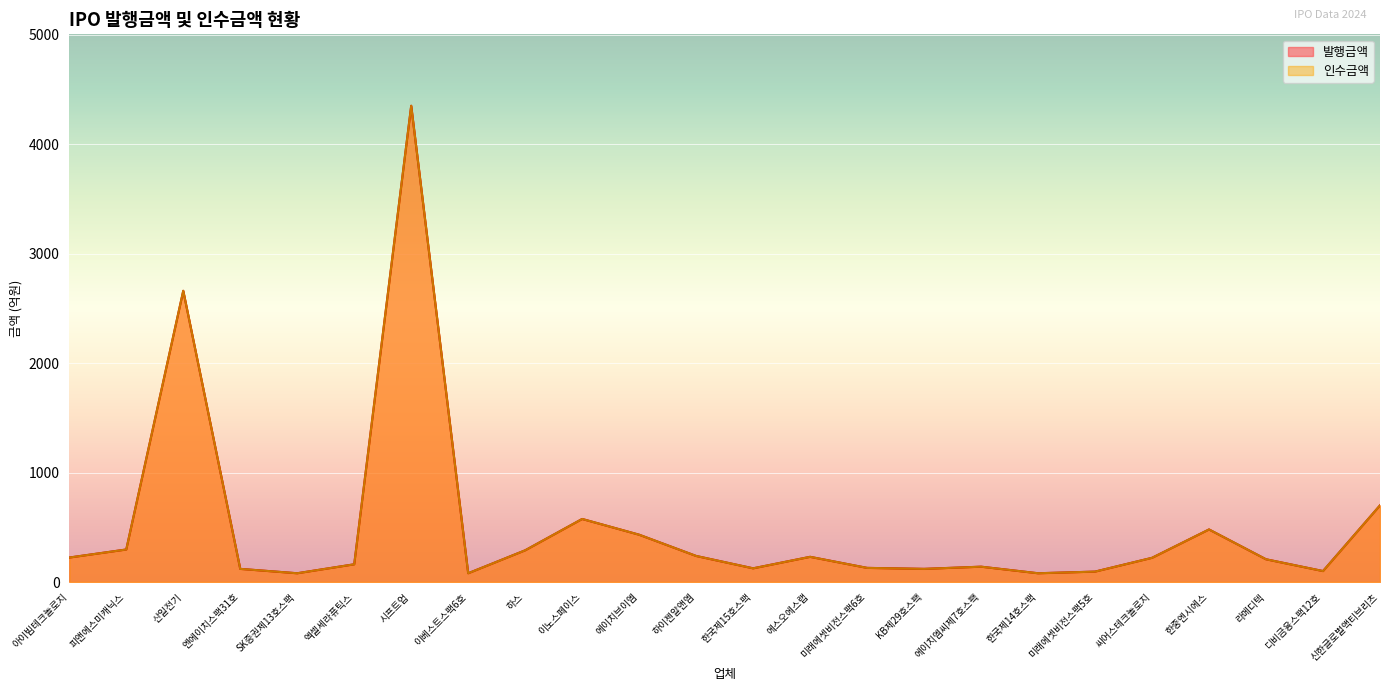

What is the value of the 발행금액 point at the 21st from the left?

480.0